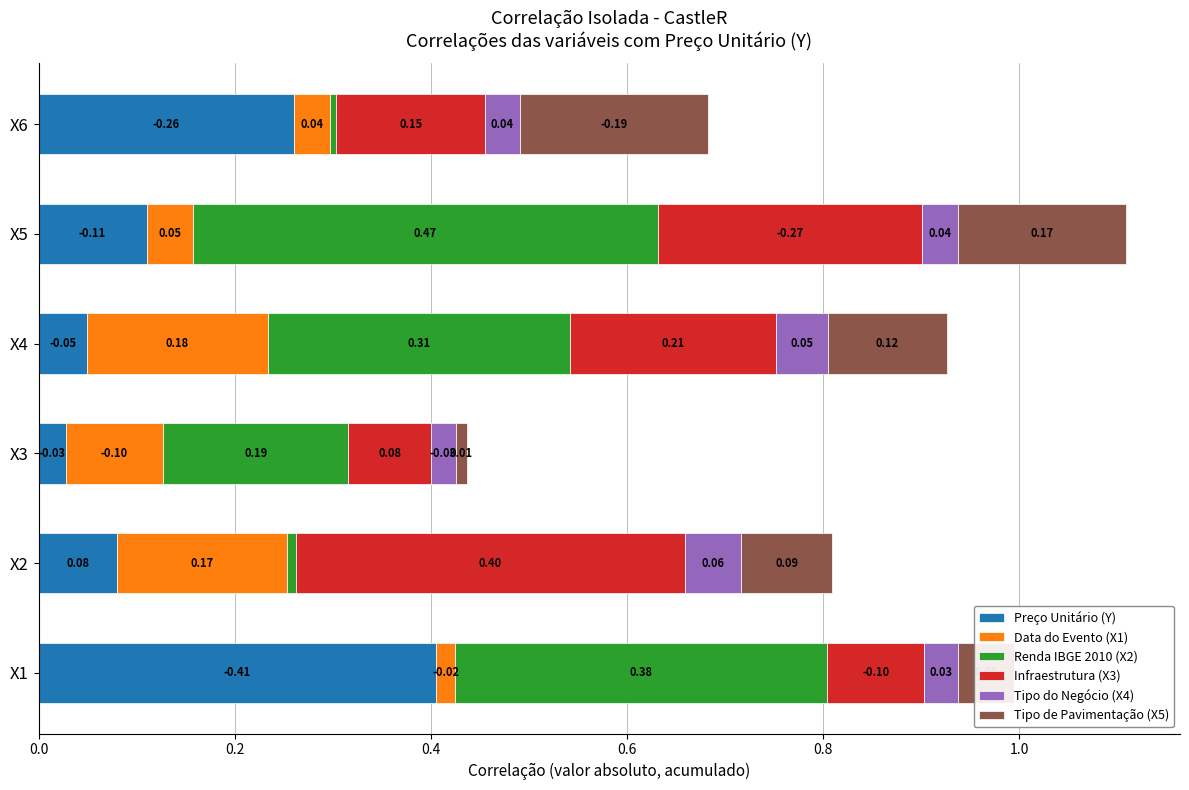

Rank the categories by Preço Unitário (Y) value from highest to lowest.

X1, X6, X5, X2, X4, X3